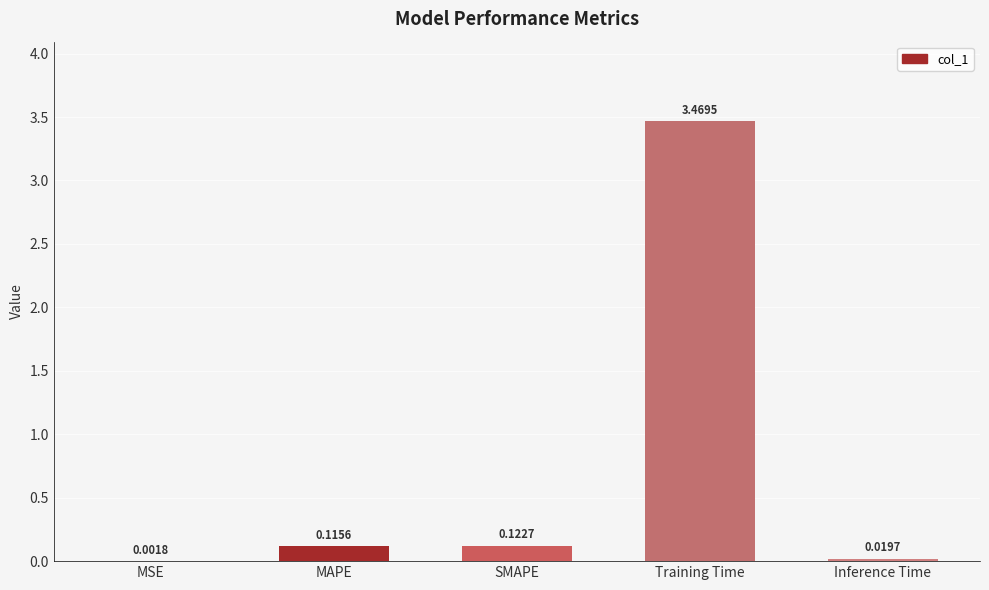

Where is the data nearest to the value 1?

SMAPE